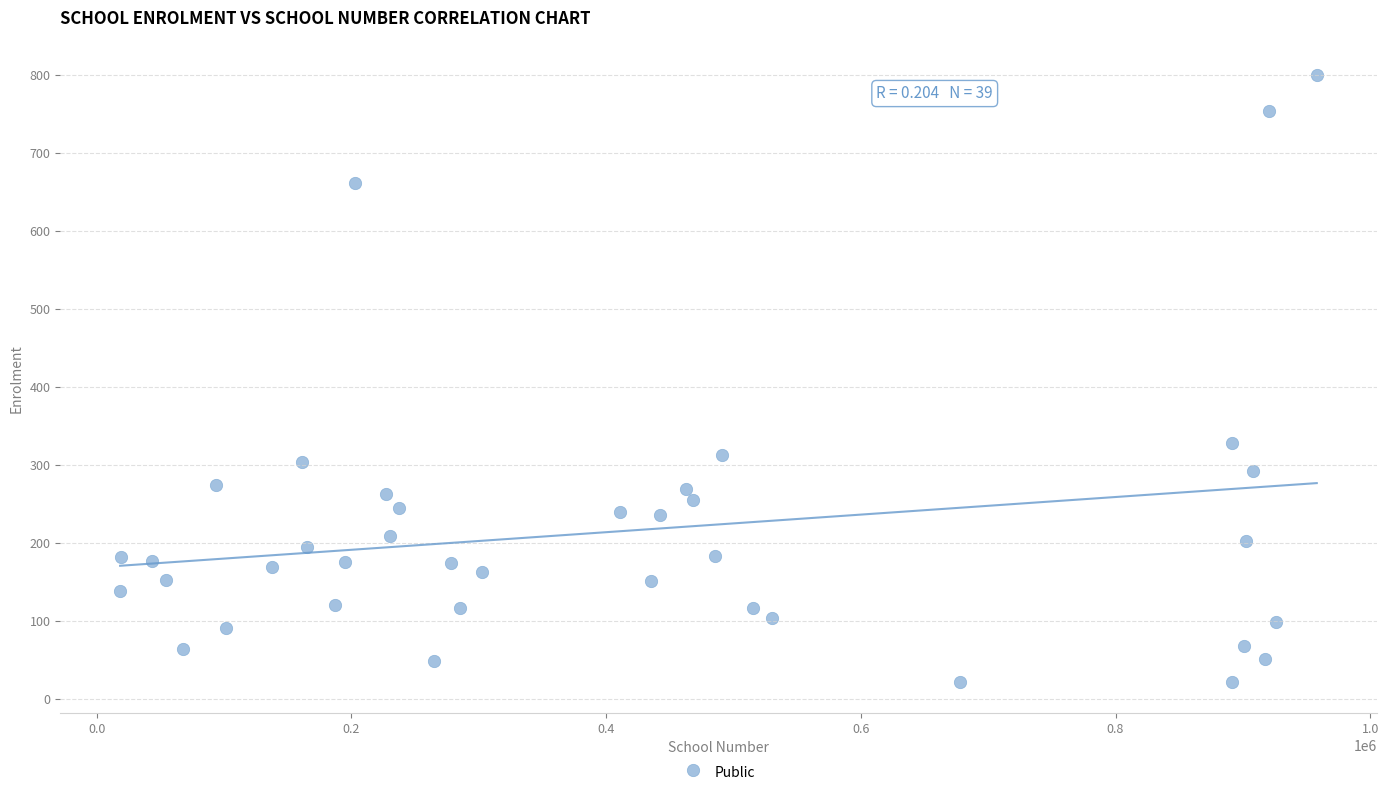

What Y value in the scatter plot is closest to 410?

328